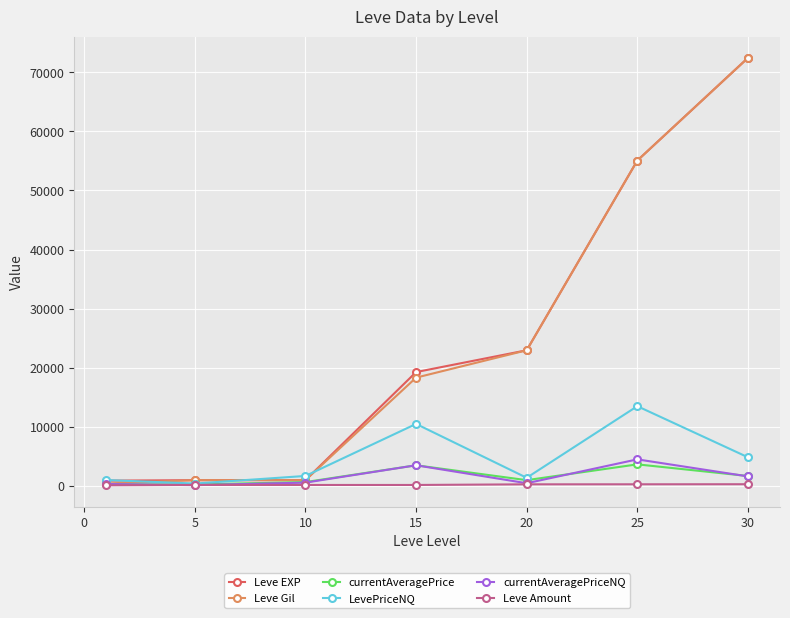

At how many categories does at least one series exceed 12246?

4